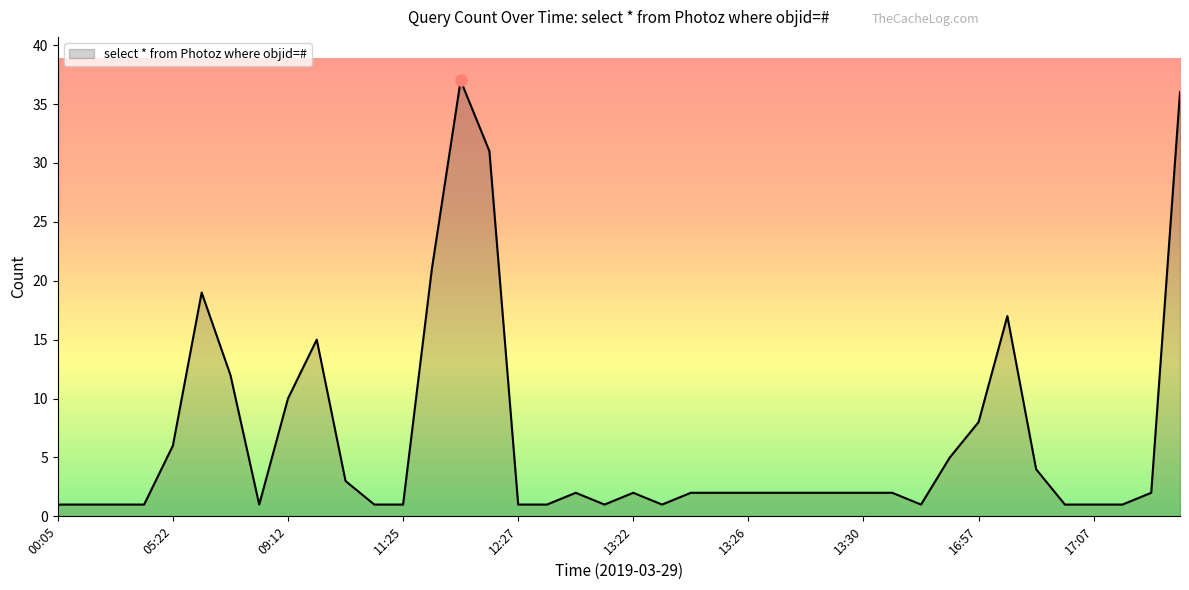

What is the minimum value shown in the chart?

1